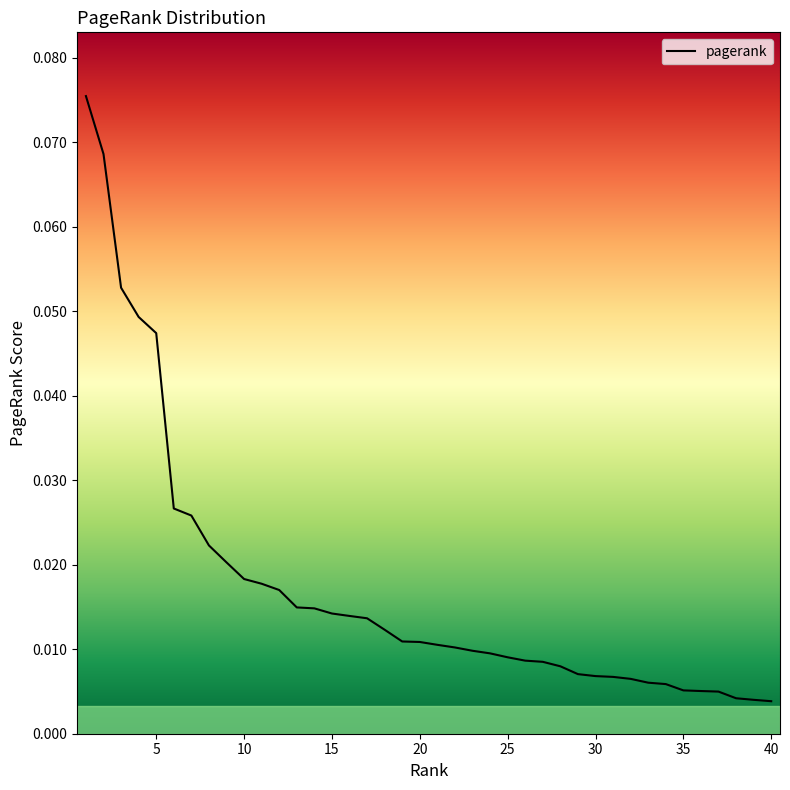

True or false: the data shows 0.0 at 9.

False